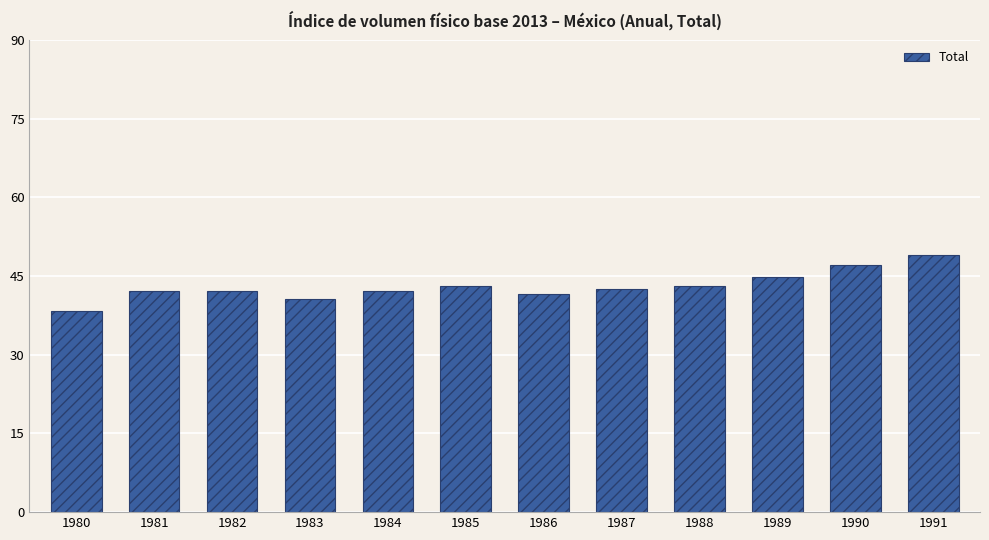

What is the sum of all values?

516.6